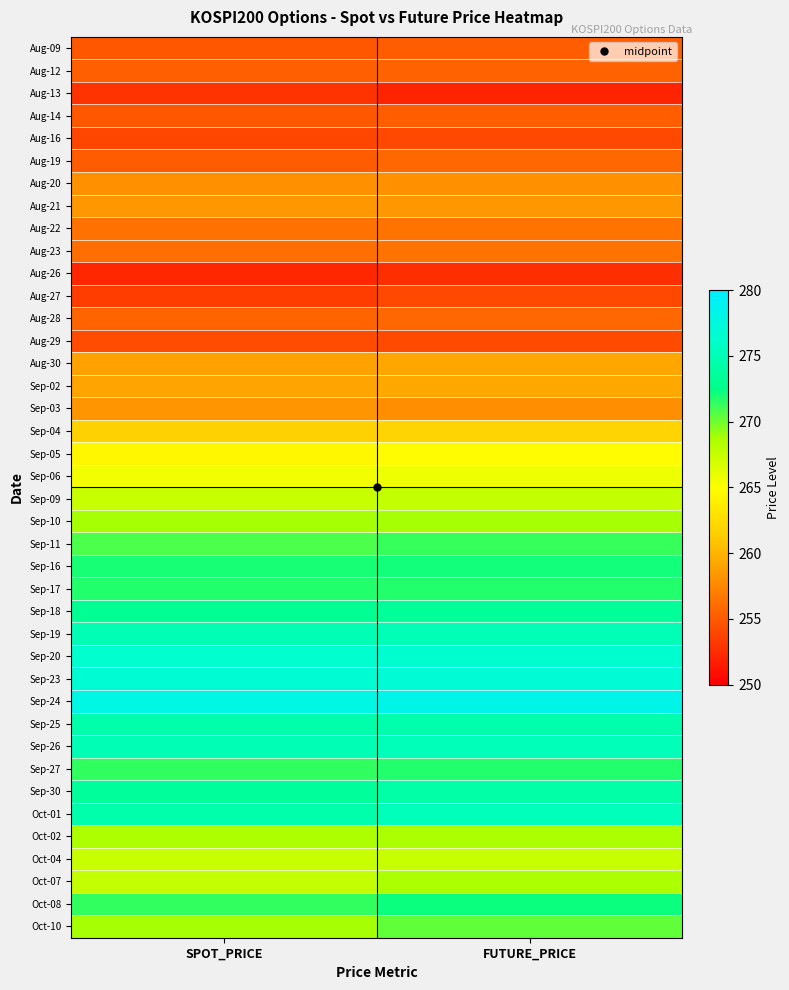

At which category is the sum across all series the highest?

FUTURE_PRICE